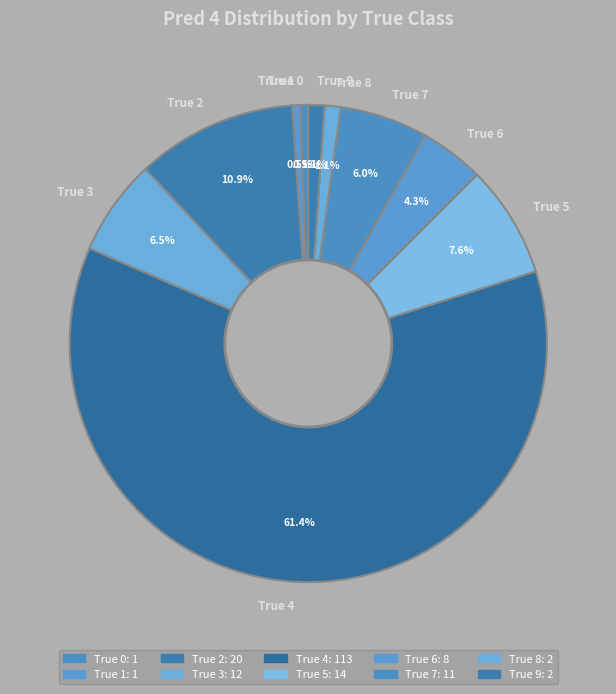

Which slice is the largest?

True 4